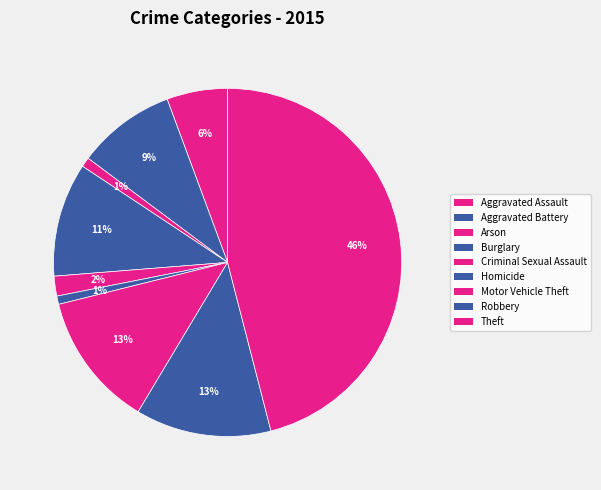

How many segments does this pie chart have?

9